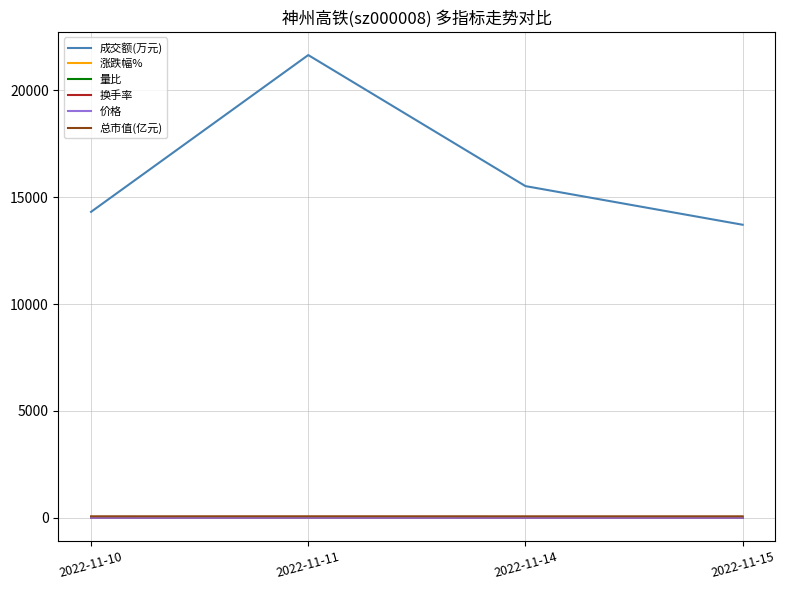

Which series has the largest range (max minus min)?

成交额(万元)